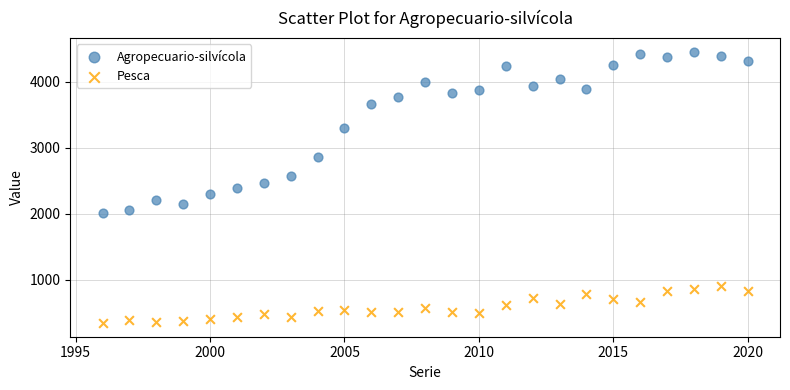

What are all the series names shown in the legend?

Agropecuario-silvícola, Pesca